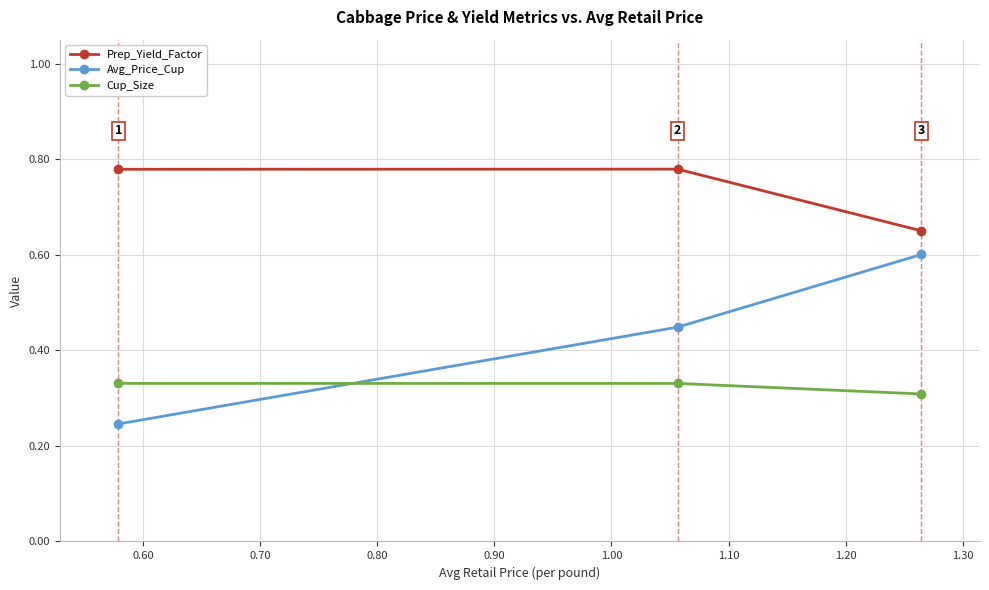

Does the chart have visible grid lines?

Yes